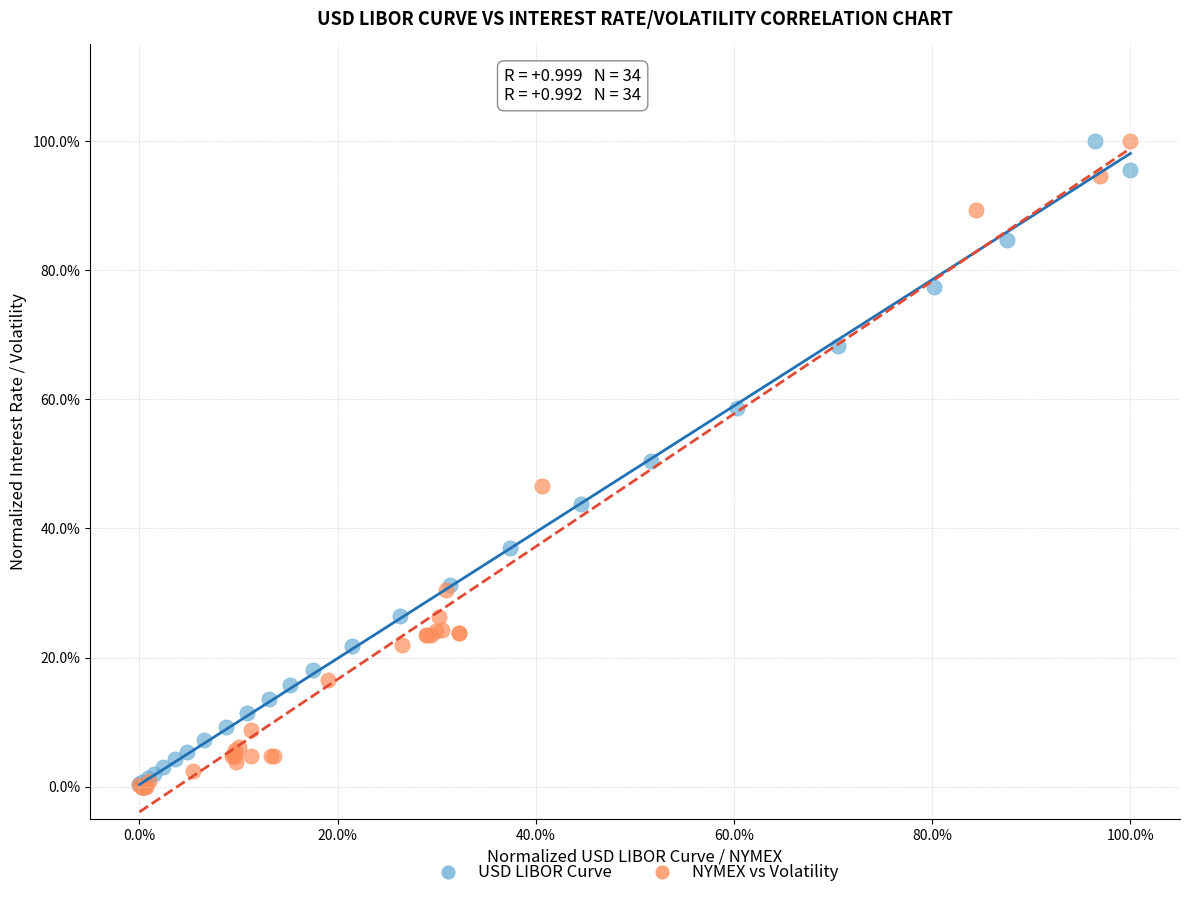

What are all the series names shown in the legend?

USD LIBOR Curve, NYMEX vs Volatility